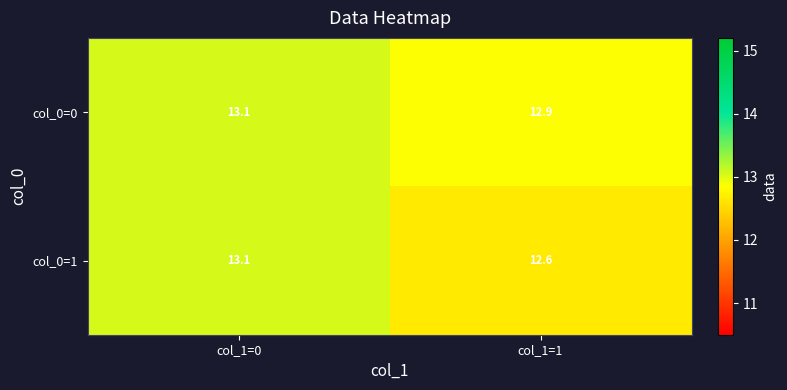

What value does the col_0=0 series have at col_1=0?

13.1